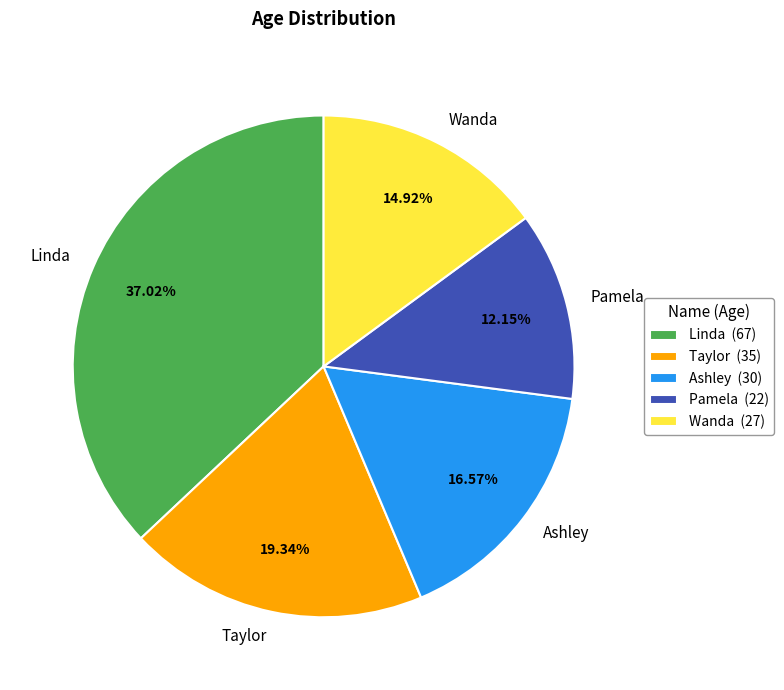

Between Taylor and Pamela, which is larger?

Taylor